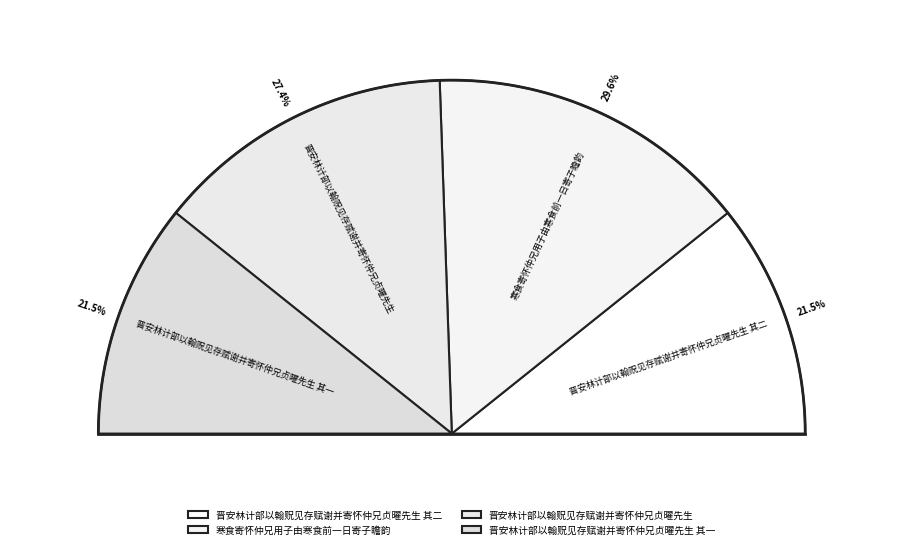

To the nearest percent, what percentage of the pie is 晋安林计部以翰贶见存赋谢并寄怀仲兄贞曜先生 其二?

21%